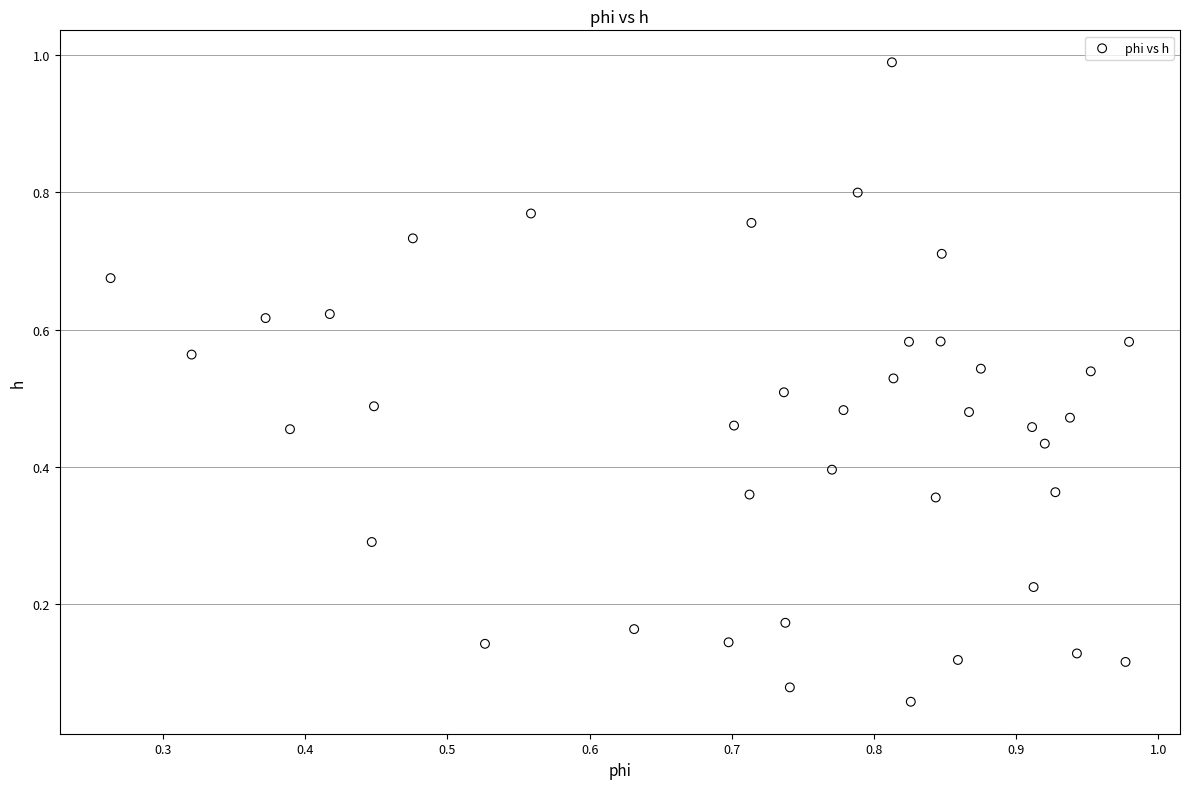

What is the range of Y values (max minus min)?

0.9